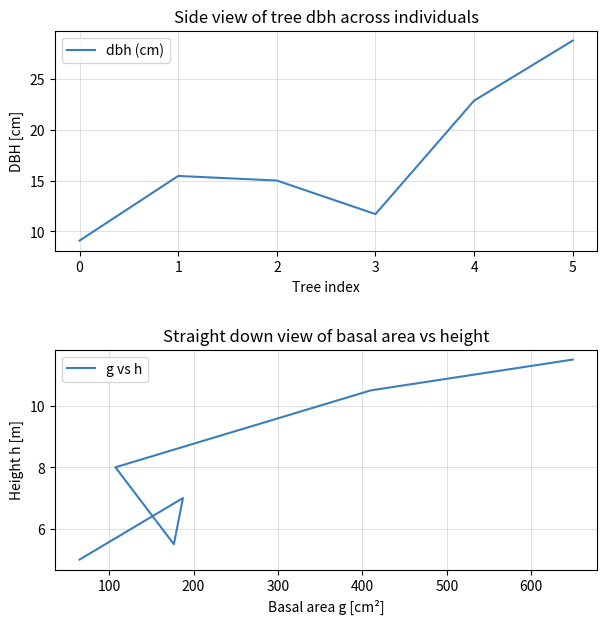

True or false: dbh (cm) and g vs h intersect in this chart.

False